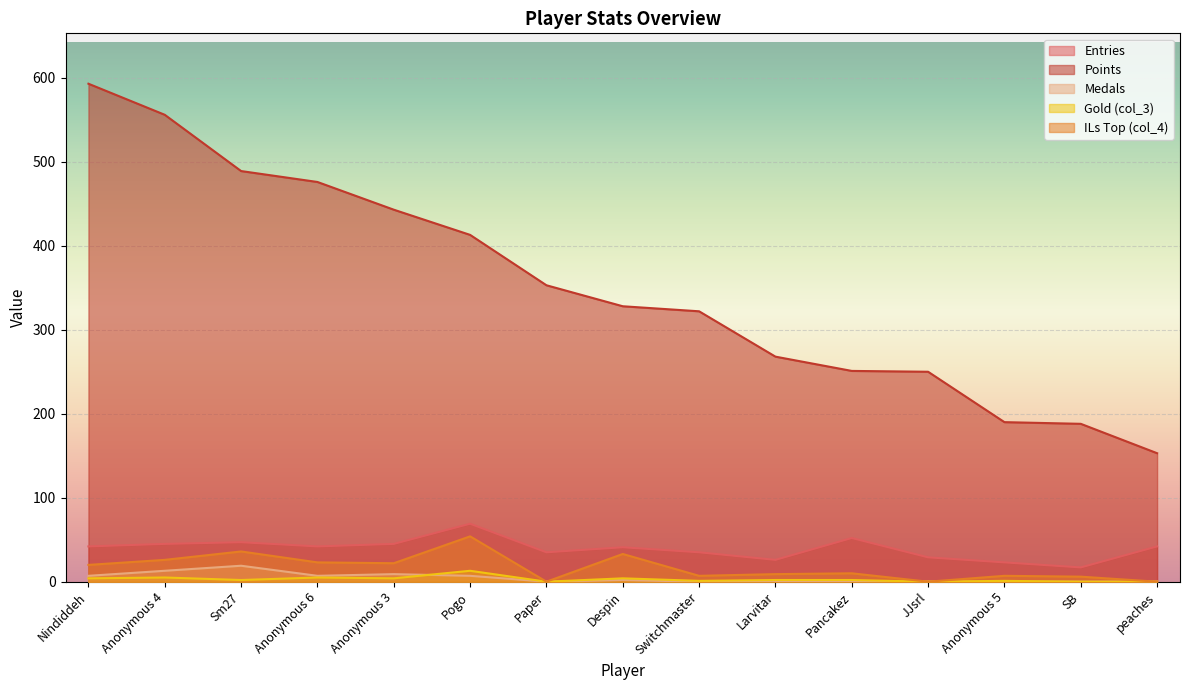

Rank the series at Anonymous 3 from highest to lowest value.

Points, Entries, col_4, Medals, col_3